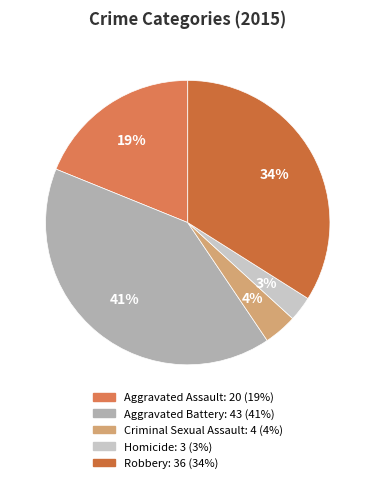

True or false: Robbery accounts for 20% of the total.

False